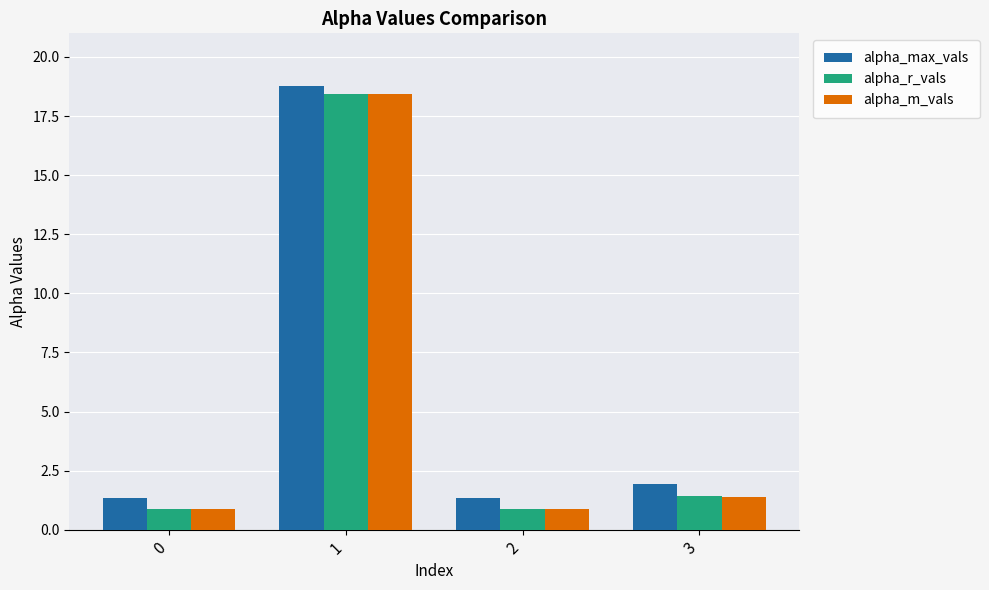

What is the lowest value of the alpha_max_vals series?

1.3